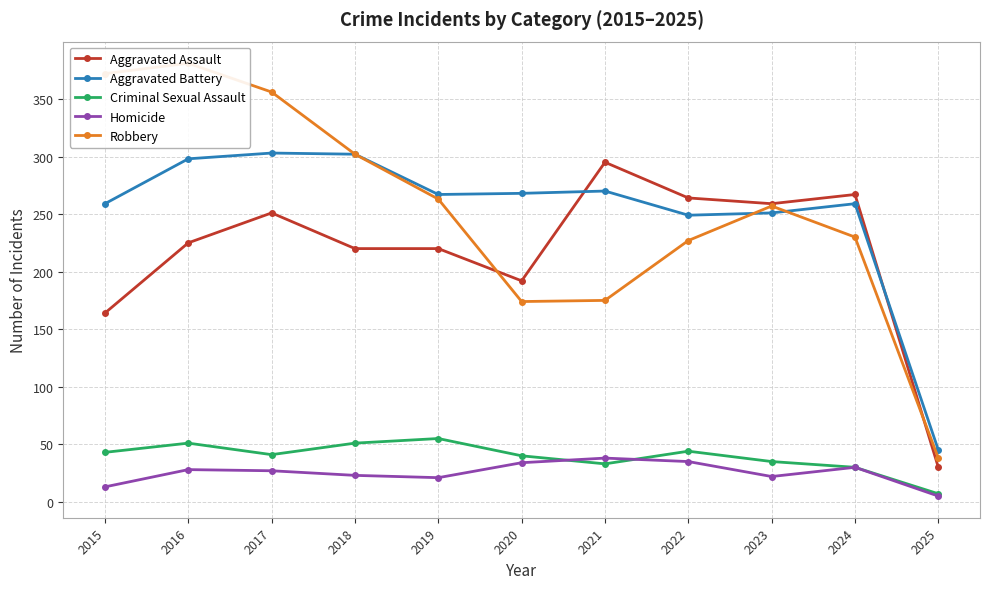

How many data points in Aggravated Assault are above 225?

5